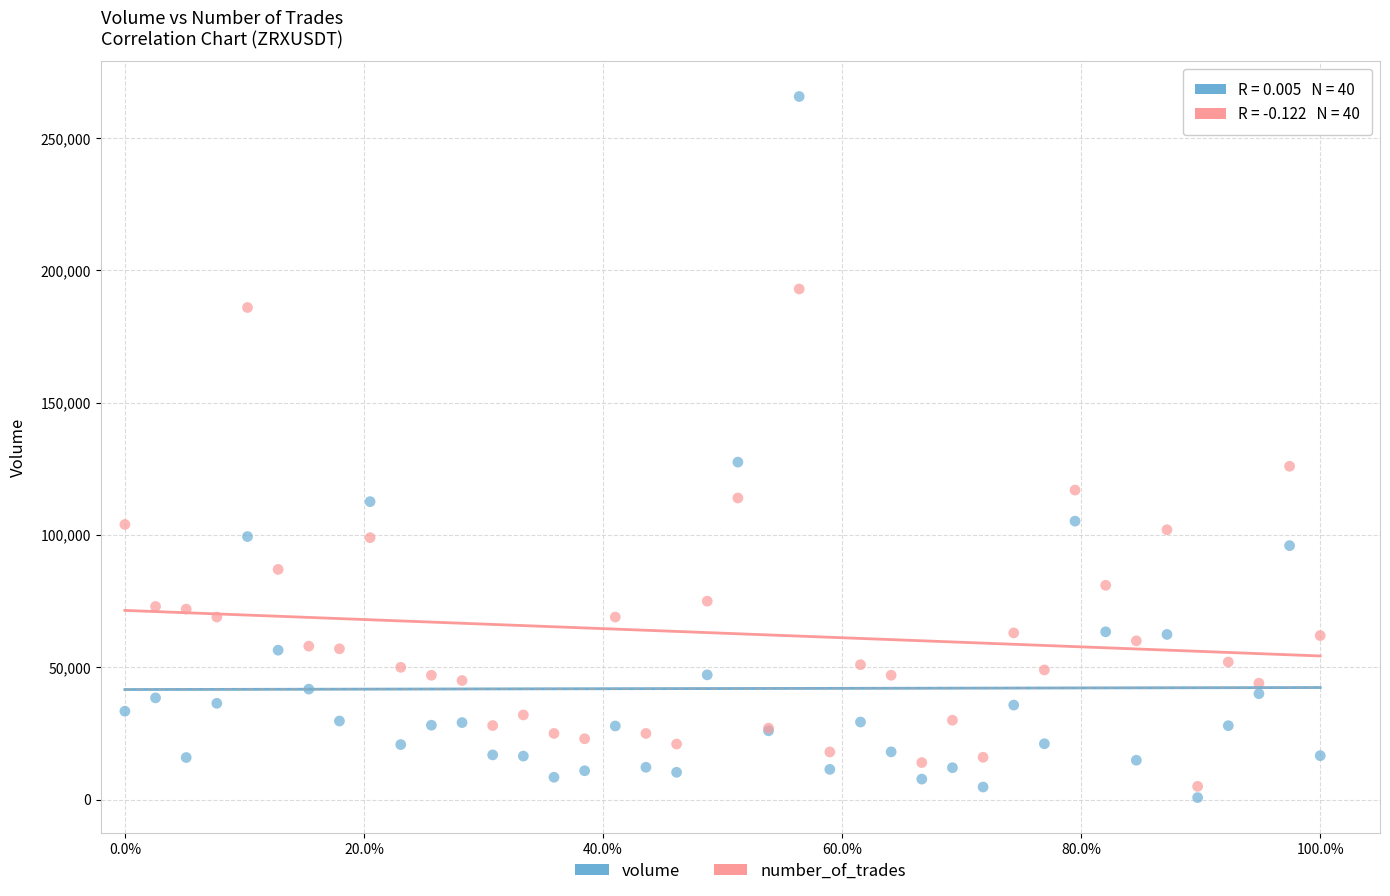

Which series has the widest spread of Y values?

volume